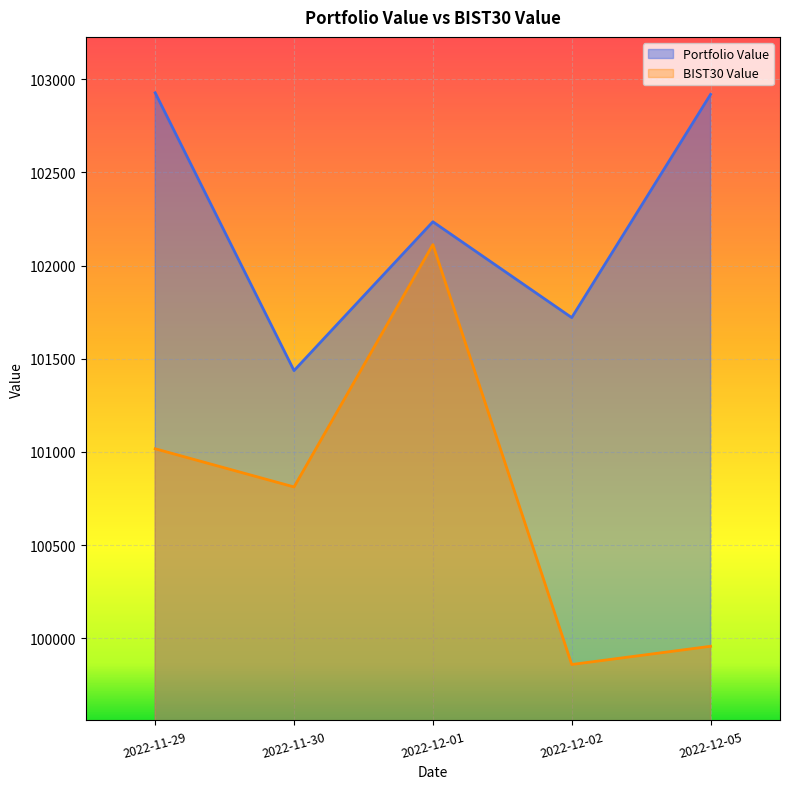

Which series has the largest total across all categories?

Portfolio Value